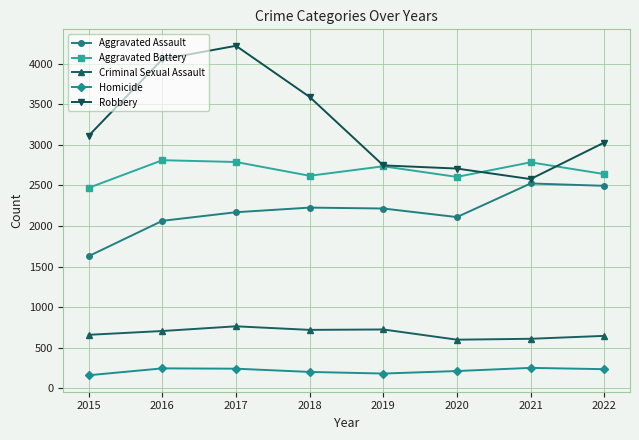

How many categories are shown in the chart?

8